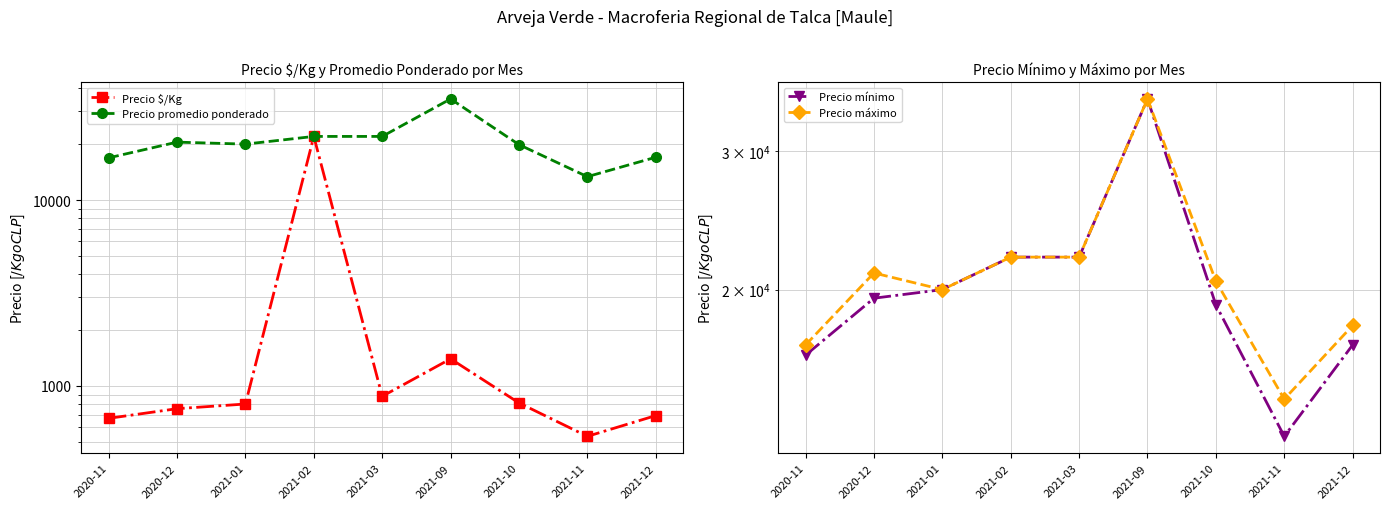

Reading left to right, transcribe all the data shown in this chart.

Precio $/Kg: 2020-11=670	2020-12=755	2021-01=800	2021-02=22000	2021-03=880	2021-09=1400	2021-10=811	2021-11=536	2021-12=693
Precio promedio ponderado: 2020-11=16875	2020-12=20500	2021-01=20000	2021-02=22000	2021-03=22000	2021-09=35000	2021-10=19875	2021-11=13364	2021-12=17000
Precio mínimo: 2020-11=16500	2020-12=19500	2021-01=20000	2021-02=22000	2021-03=22000	2021-09=35000	2021-10=19125	2021-11=13000	2021-12=17000
Precio máximo: 2020-11=17000	2020-12=21000	2021-01=20000	2021-02=22000	2021-03=22000	2021-09=35000	2021-10=20500	2021-11=14500	2021-12=18000